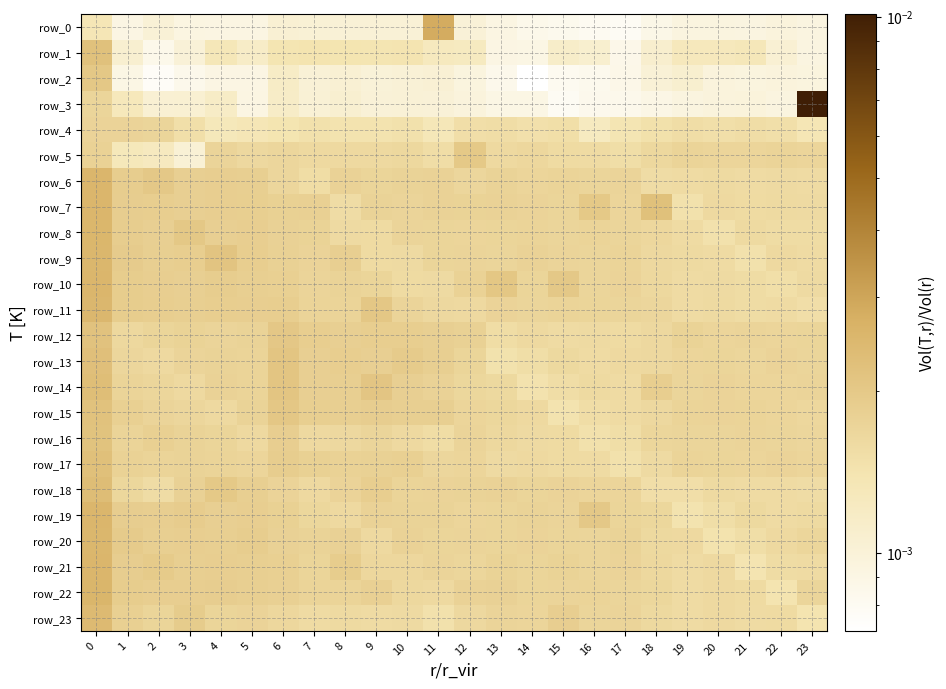

Between 6 and 14, which is larger?

6